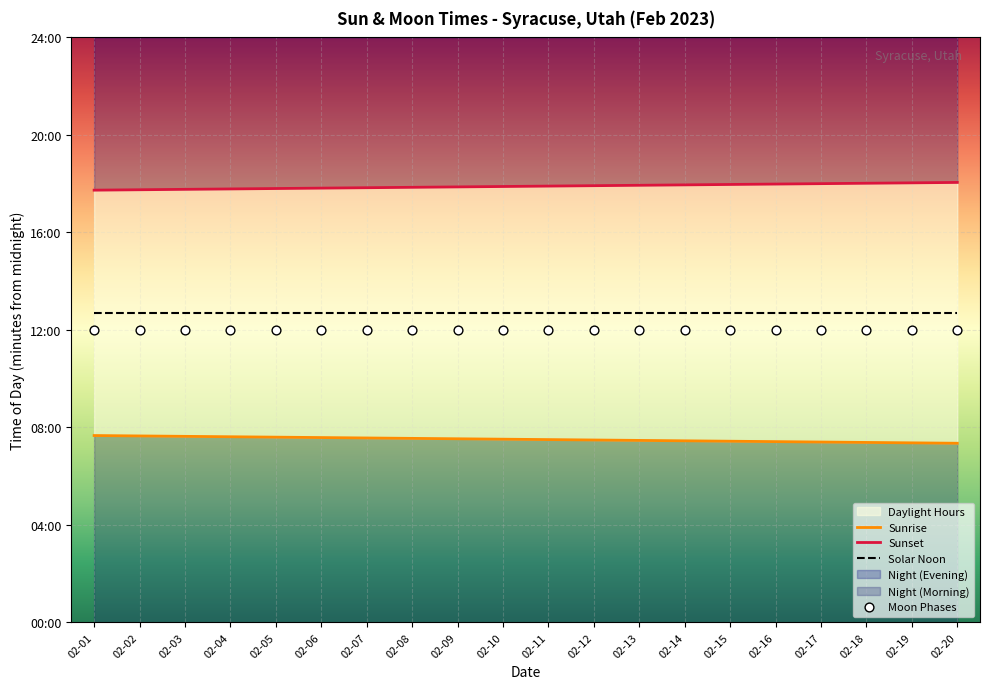

At which category is the sum across all series the highest?

02-01